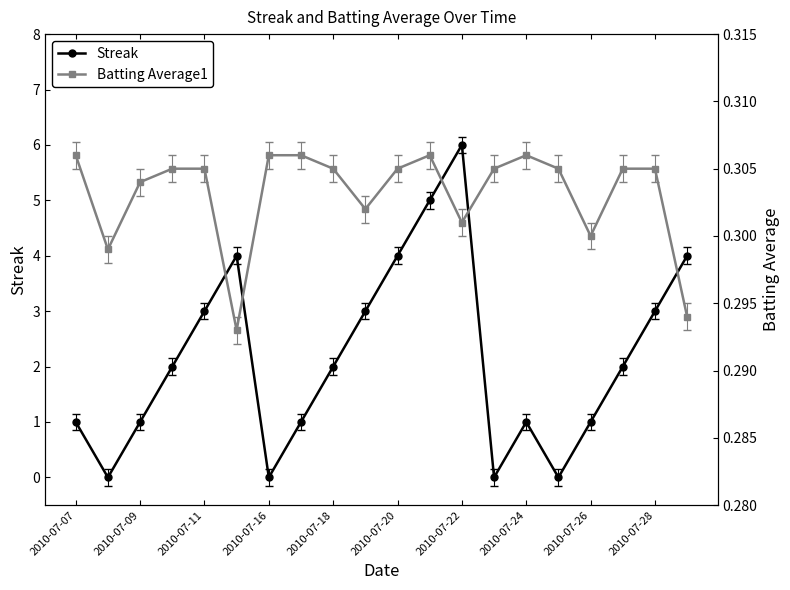

How many interior local valleys does the Streak series have?

4